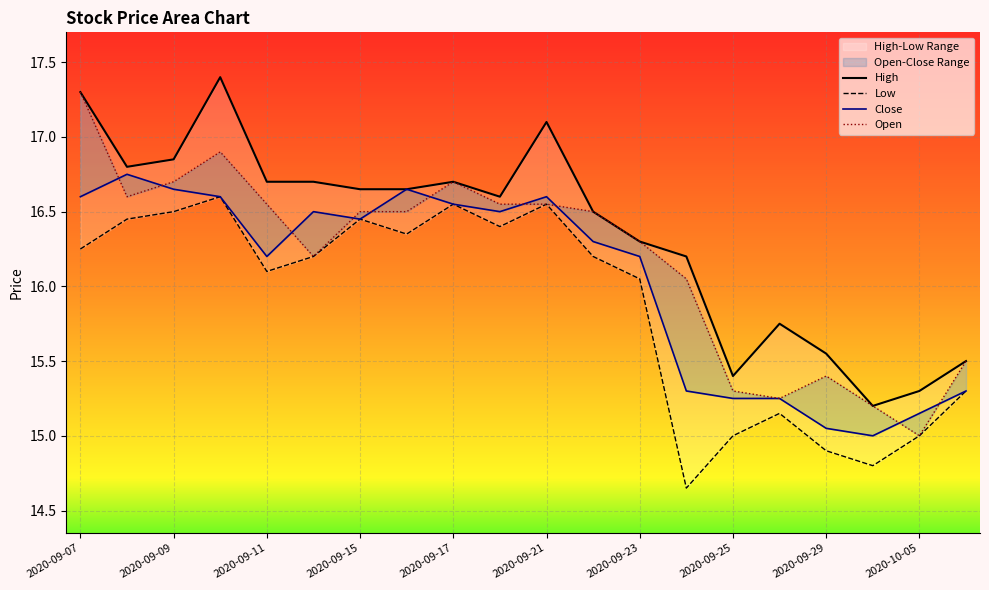

True or false: Close has a value of 21.1 at 2020-09-25.

False